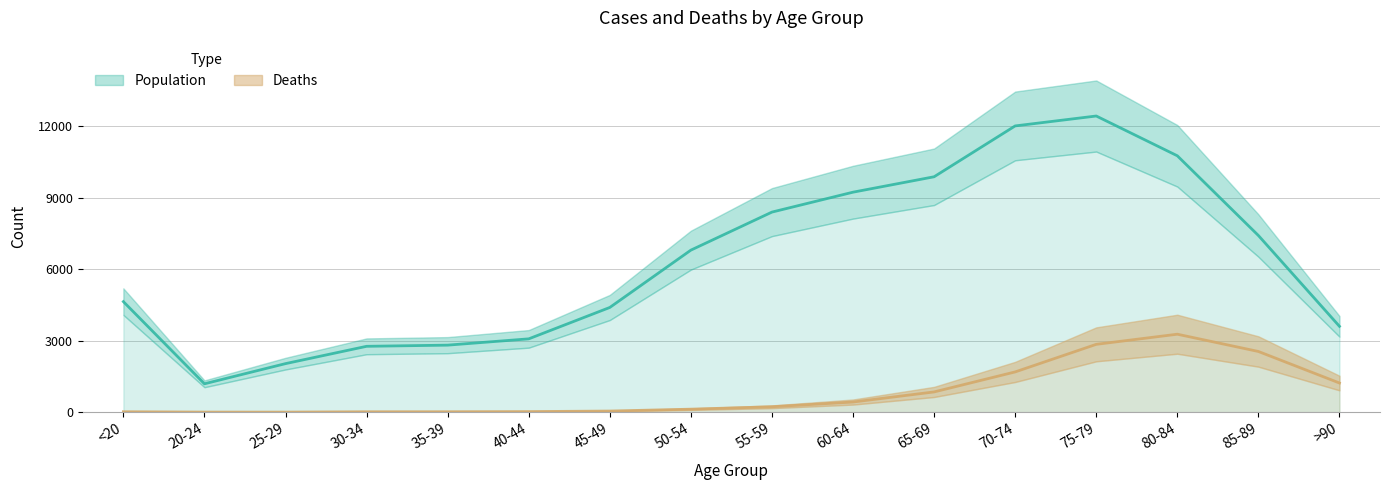

True or false: Deaths and Population cross at least once.

False